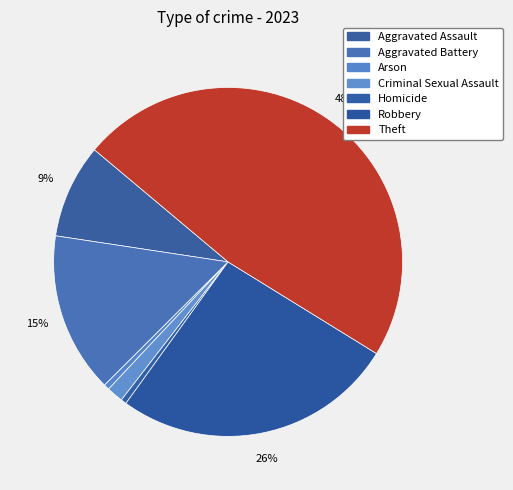

Combined, do Theft and Homicide account for over 50%?

No